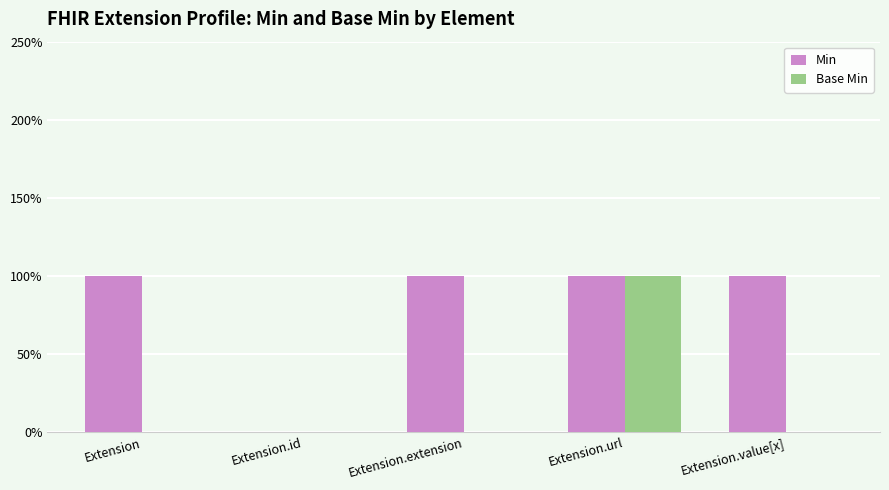

What are all the series names shown in the legend?

Min, Base Min